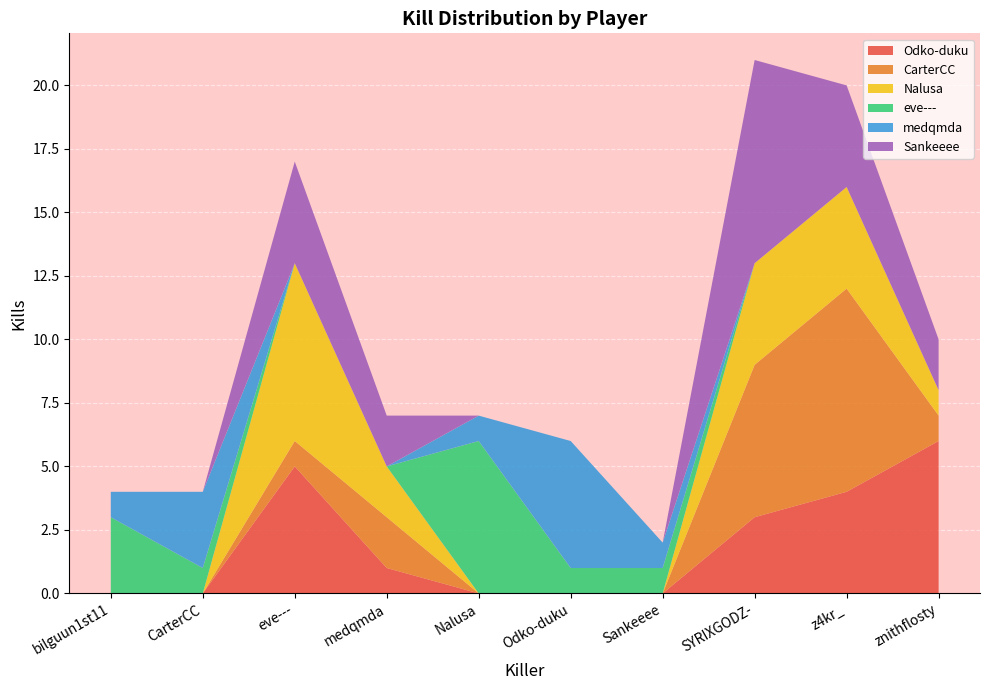

Reading left to right, extract all data points from this chart.

Odko-duku: bilguun1st11=0	CarterCC=0	eve---=5	medqmda=1	Nalusa=0	Odko-duku=0	Sankeeee=0	SYRIXGODZ-=3	z4kr_=4	znithflosty=6
CarterCC: bilguun1st11=0	CarterCC=0	eve---=1	medqmda=2	Nalusa=0	Odko-duku=0	Sankeeee=0	SYRIXGODZ-=6	z4kr_=8	znithflosty=1
Nalusa: bilguun1st11=0	CarterCC=0	eve---=7	medqmda=2	Nalusa=0	Odko-duku=0	Sankeeee=0	SYRIXGODZ-=4	z4kr_=4	znithflosty=1
eve---: bilguun1st11=3	CarterCC=1	eve---=0	medqmda=0	Nalusa=6	Odko-duku=1	Sankeeee=1	SYRIXGODZ-=0	z4kr_=0	znithflosty=0
medqmda: bilguun1st11=1	CarterCC=3	eve---=0	medqmda=0	Nalusa=1	Odko-duku=5	Sankeeee=1	SYRIXGODZ-=0	z4kr_=0	znithflosty=0
Sankeeee: bilguun1st11=0	CarterCC=0	eve---=4	medqmda=2	Nalusa=0	Odko-duku=0	Sankeeee=0	SYRIXGODZ-=8	z4kr_=4	znithflosty=2